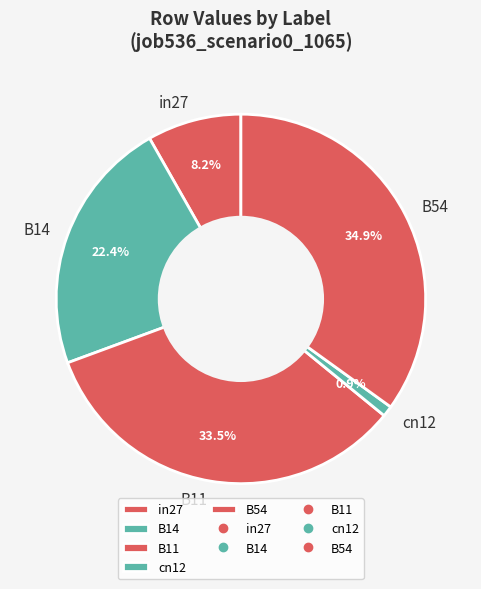

True or false: B14 accounts for 22% of the total.

True